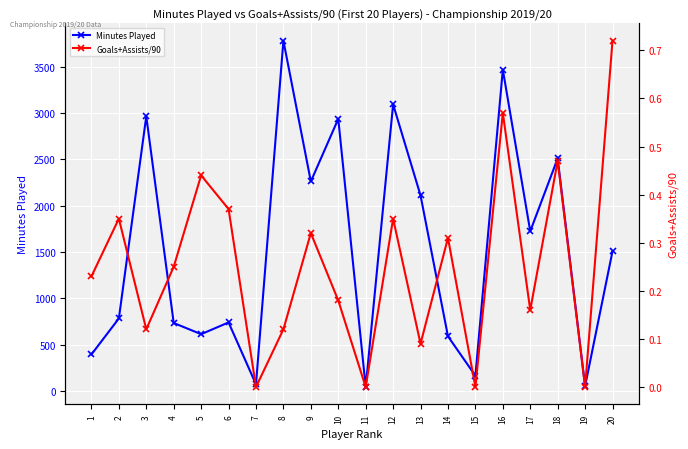

What is the difference between the second highest and second lowest values in the Minutes Played series?

3420